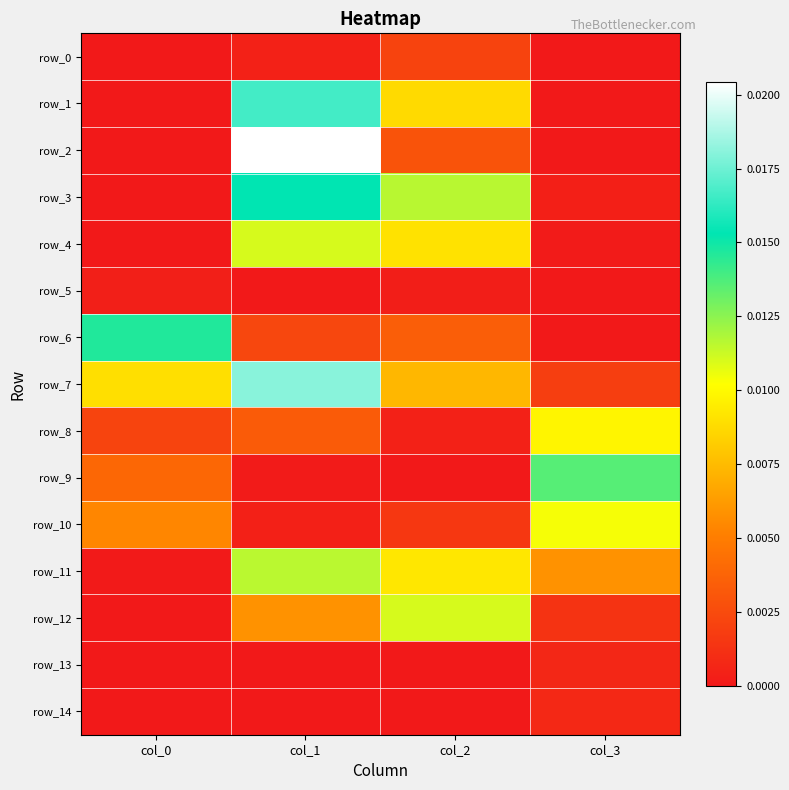

Which series has the largest range (max minus min)?

row_2